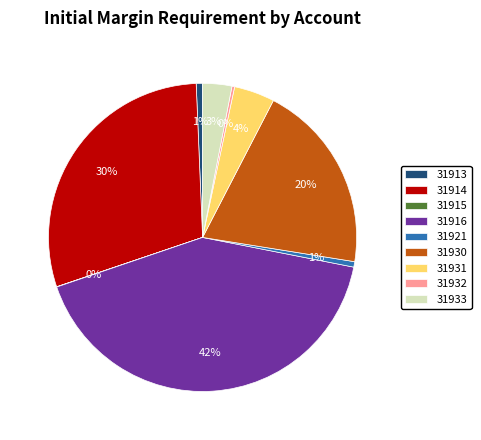

Which category has the biggest portion of the pie?

31916